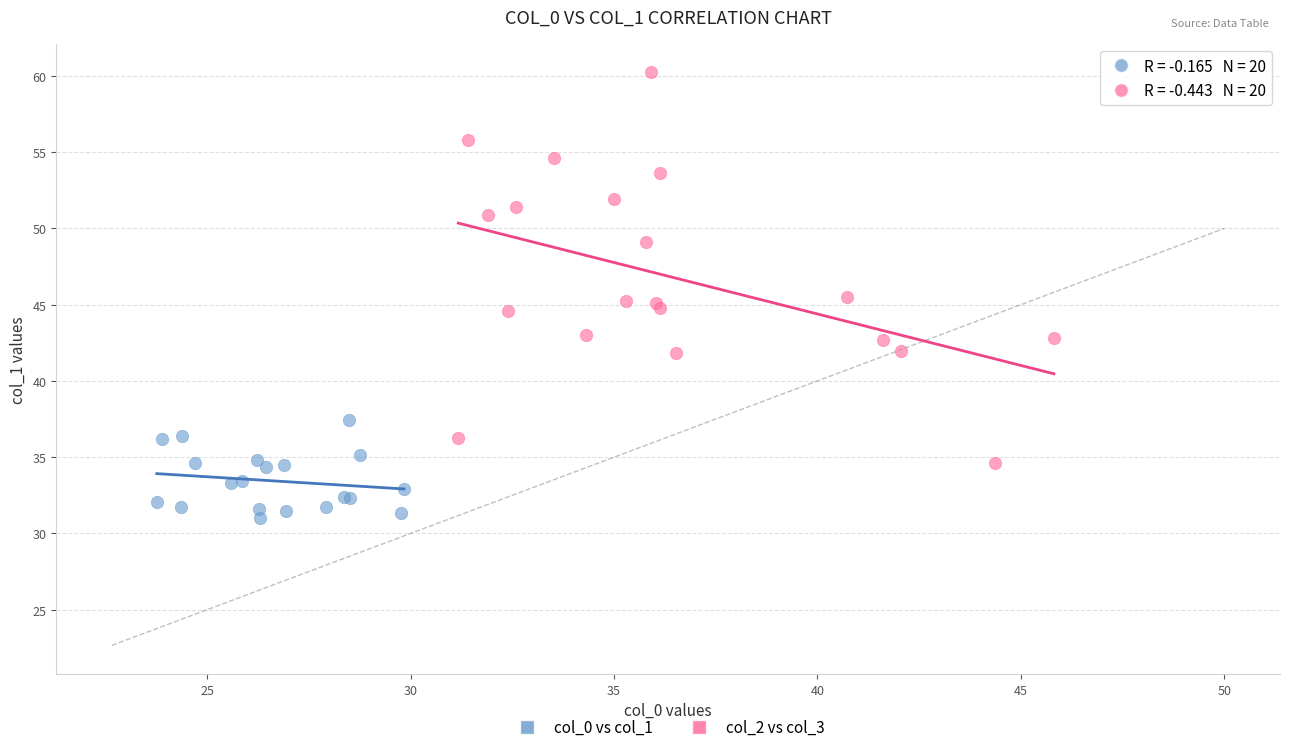

Which series contains the lowest Y value?

col_0 vs col_1